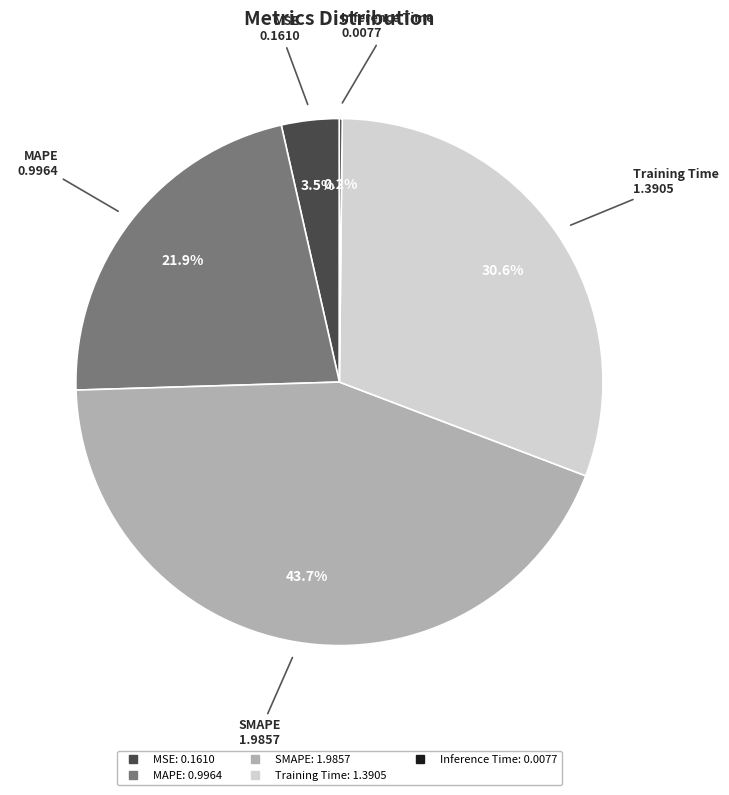

What percentage is NOT represented by Training Time?

69.4%